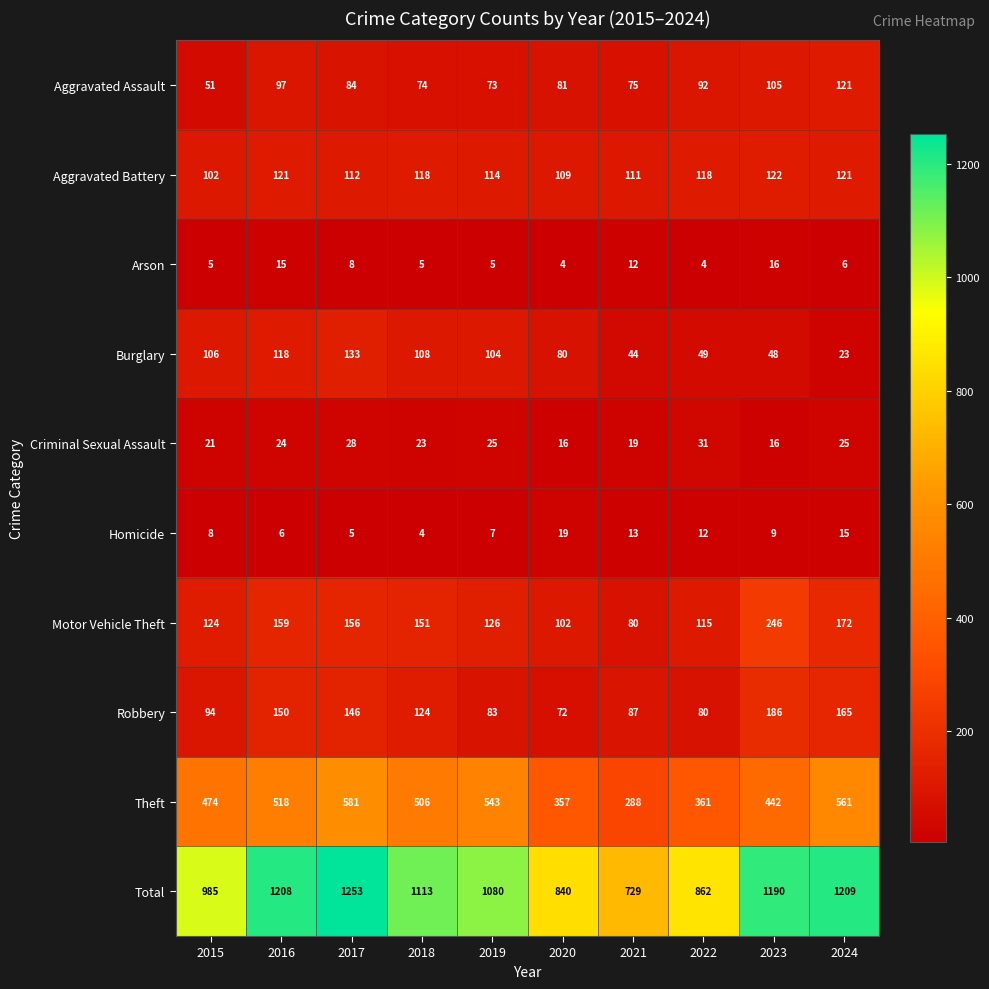

What is the average value of the Theft series?

463